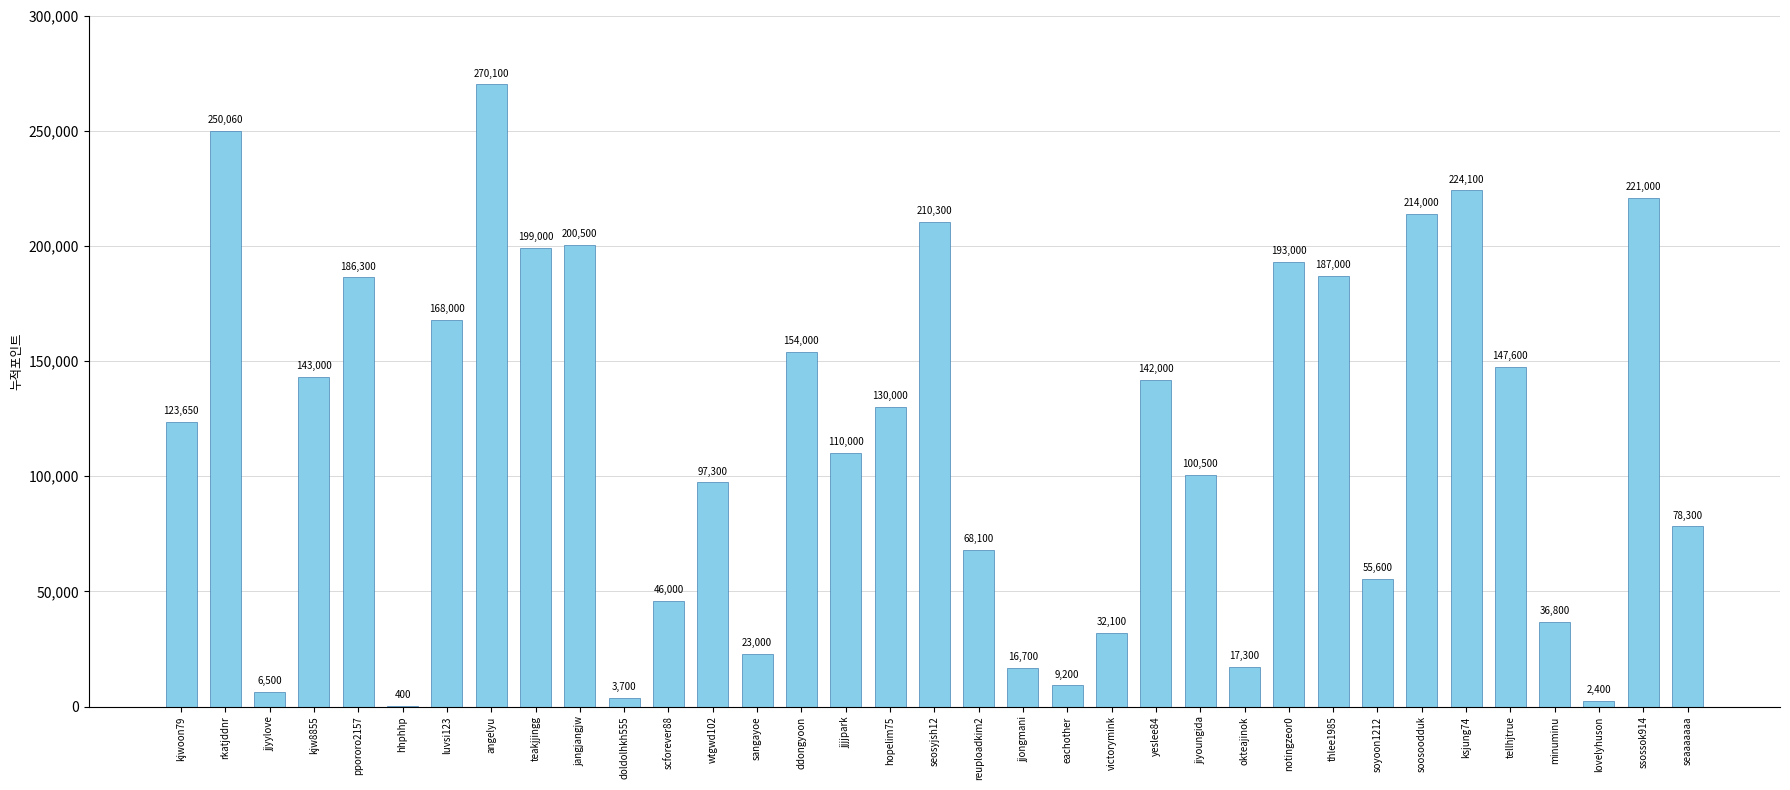

What is the maximum value shown in the chart?

270100